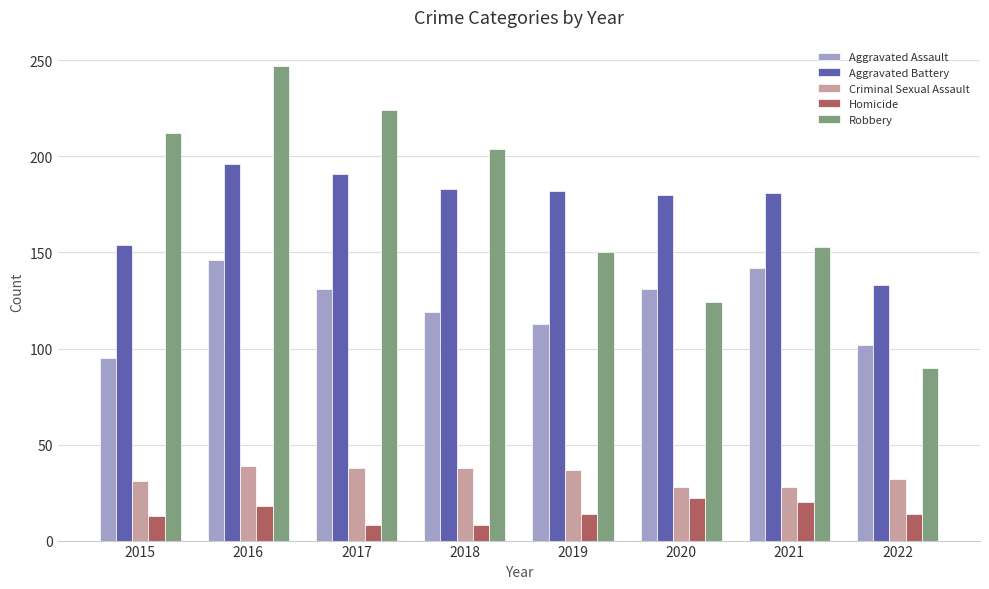

What is the difference between the second highest and second lowest values in the Aggravated Battery series?

37